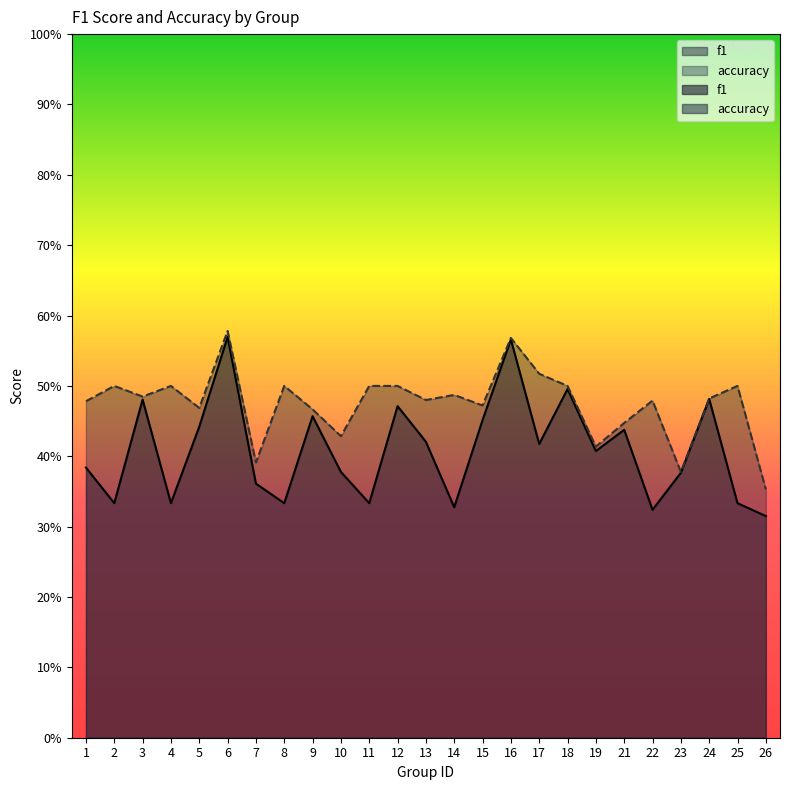

Rank the categories by accuracy value from highest to lowest.

6, 16, 17, 2, 4, 8, 11, 12, 18, 25, 14, 3, 24, 13, 22, 1, 15, 5, 9, 21, 10, 19, 7, 23, 26